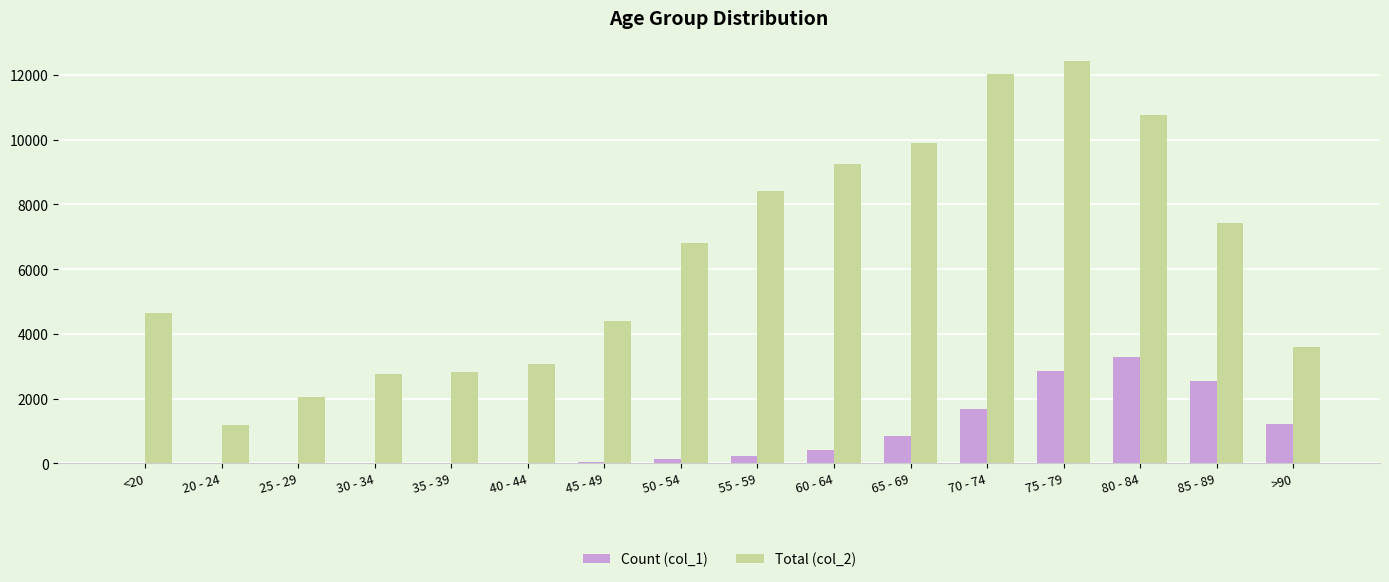

The Total (col_2) series shows 7417 at 85 - 89. True or false?

True